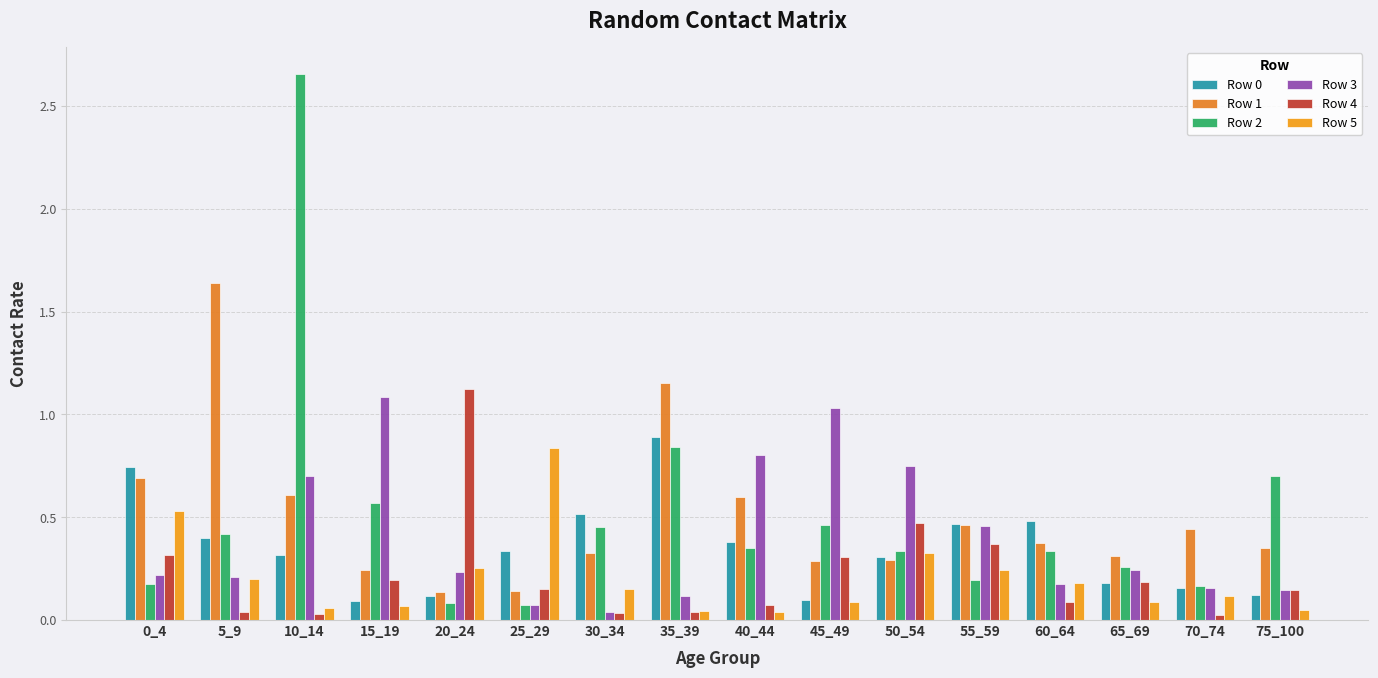

How many bars are there in total?

96